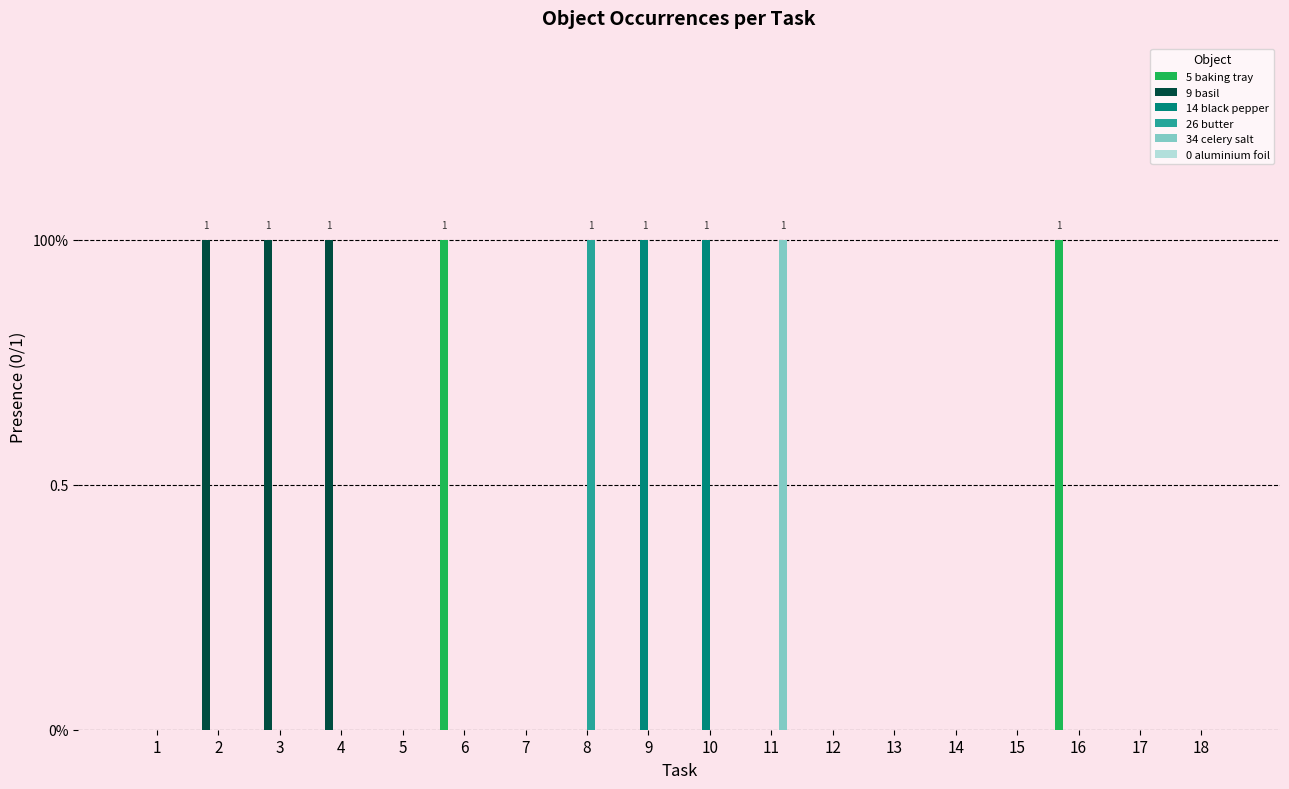

Reading right to left, transcribe all the data shown in this chart.

5 baking tray: 18=0	17=0	16=1	15=0	14=0	13=0	12=0	11=0	10=0	9=0	8=0	7=0	6=1	5=0	4=0	3=0	2=0	1=0
9 basil: 18=0	17=0	16=0	15=0	14=0	13=0	12=0	11=0	10=0	9=0	8=0	7=0	6=0	5=0	4=1	3=1	2=1	1=0
14 black pepper: 18=0	17=0	16=0	15=0	14=0	13=0	12=0	11=0	10=1	9=1	8=0	7=0	6=0	5=0	4=0	3=0	2=0	1=0
26 butter: 18=0	17=0	16=0	15=0	14=0	13=0	12=0	11=0	10=0	9=0	8=1	7=0	6=0	5=0	4=0	3=0	2=0	1=0
34 celery salt: 18=0	17=0	16=0	15=0	14=0	13=0	12=0	11=1	10=0	9=0	8=0	7=0	6=0	5=0	4=0	3=0	2=0	1=0
0 aluminium foil: 18=0	17=0	16=0	15=0	14=0	13=0	12=0	11=0	10=0	9=0	8=0	7=0	6=0	5=0	4=0	3=0	2=0	1=0